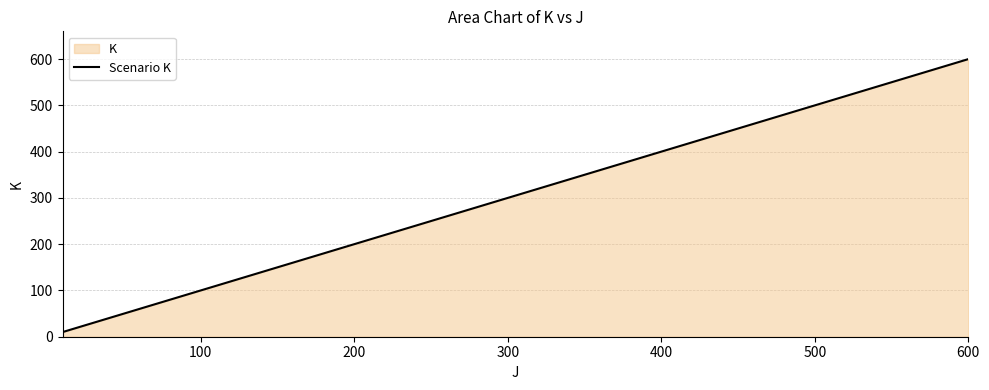

At which category does the chart reach its peak across all series?

600